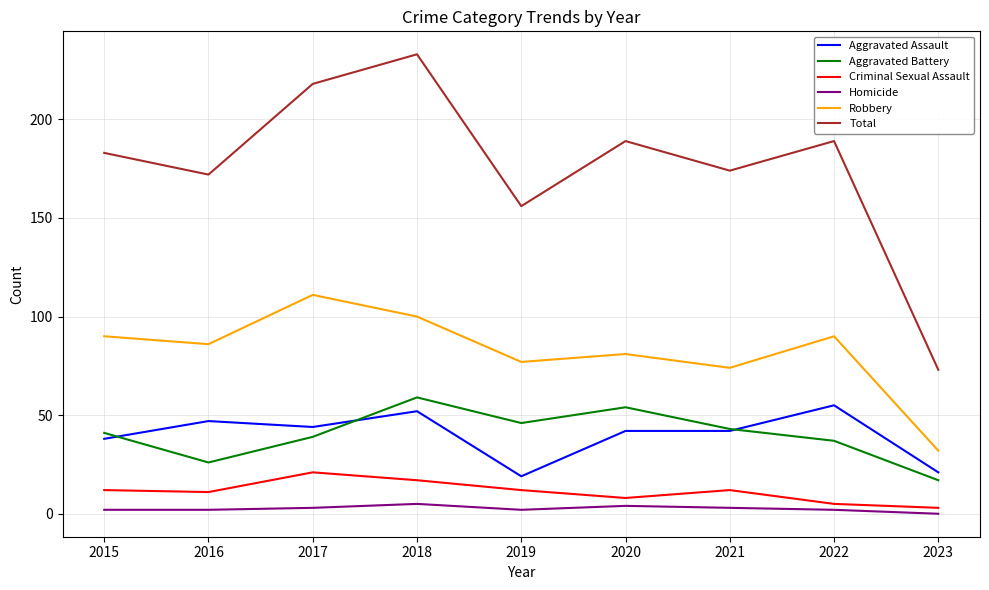

Is the value of Robbery at 2022 greater than the value of Homicide at 2019?

Yes